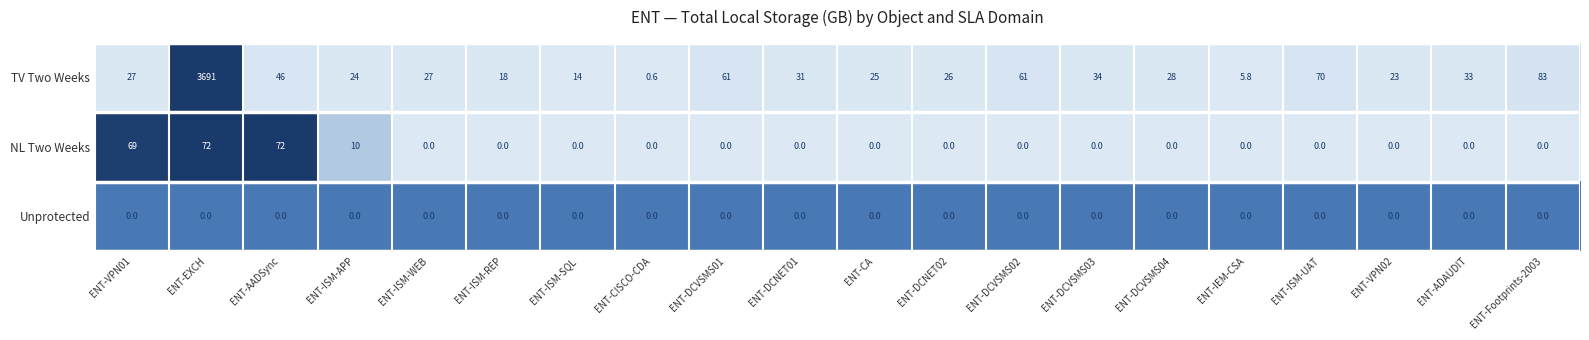

Which series changed the most between ENT-CA and ENT-DCVSMS03?

TV Two Weeks